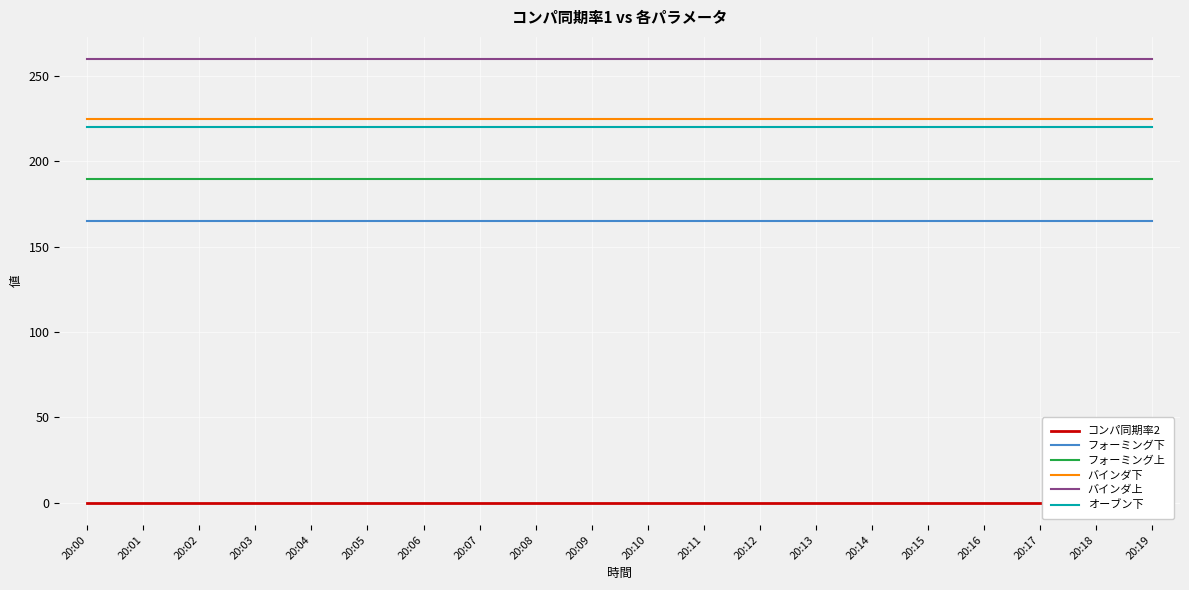

What is the total value across all series at 20:01?

1060